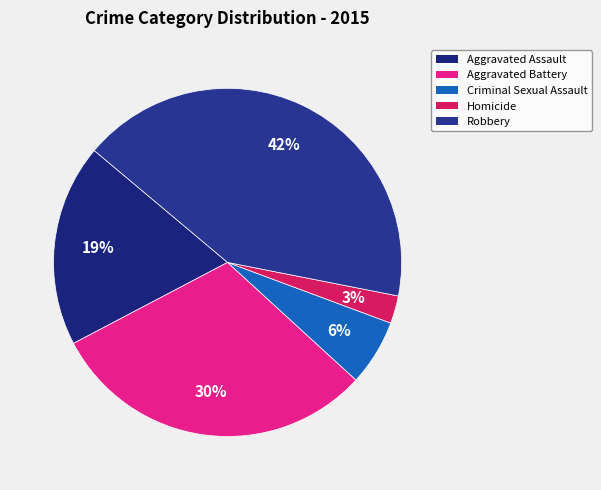

Is Robbery the majority of the pie?

No